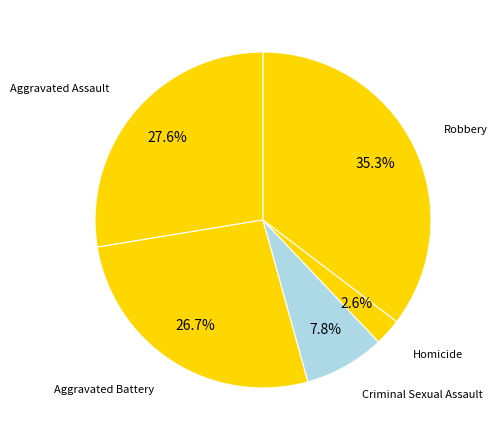

How many slices are in this pie chart?

5